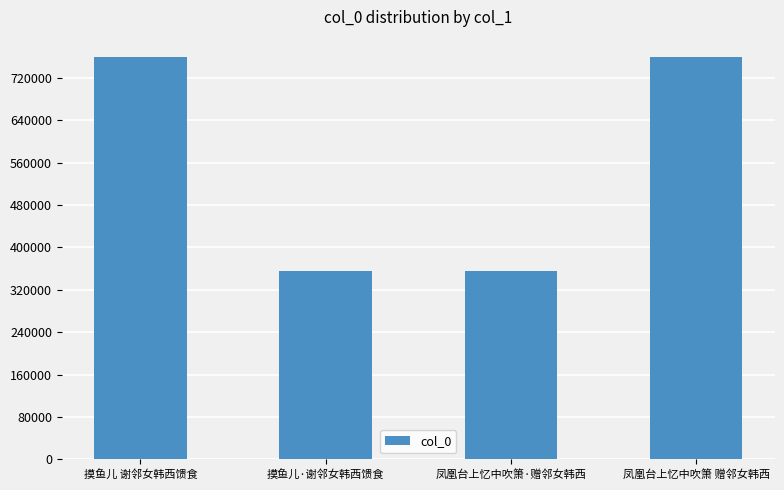

What is the change in value from 摸鱼儿 谢邻女韩西馈食 to 凤凰台上忆中吹箫·赠邻女韩西?

-403734